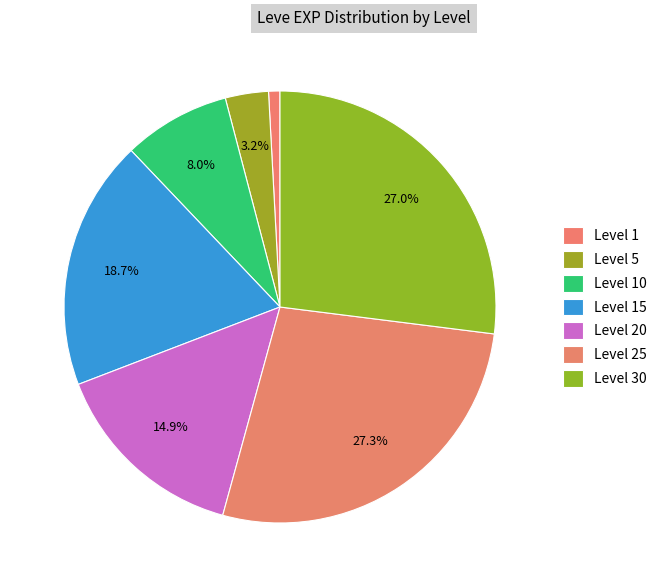

Is there any slice that represents more than half of the pie?

No